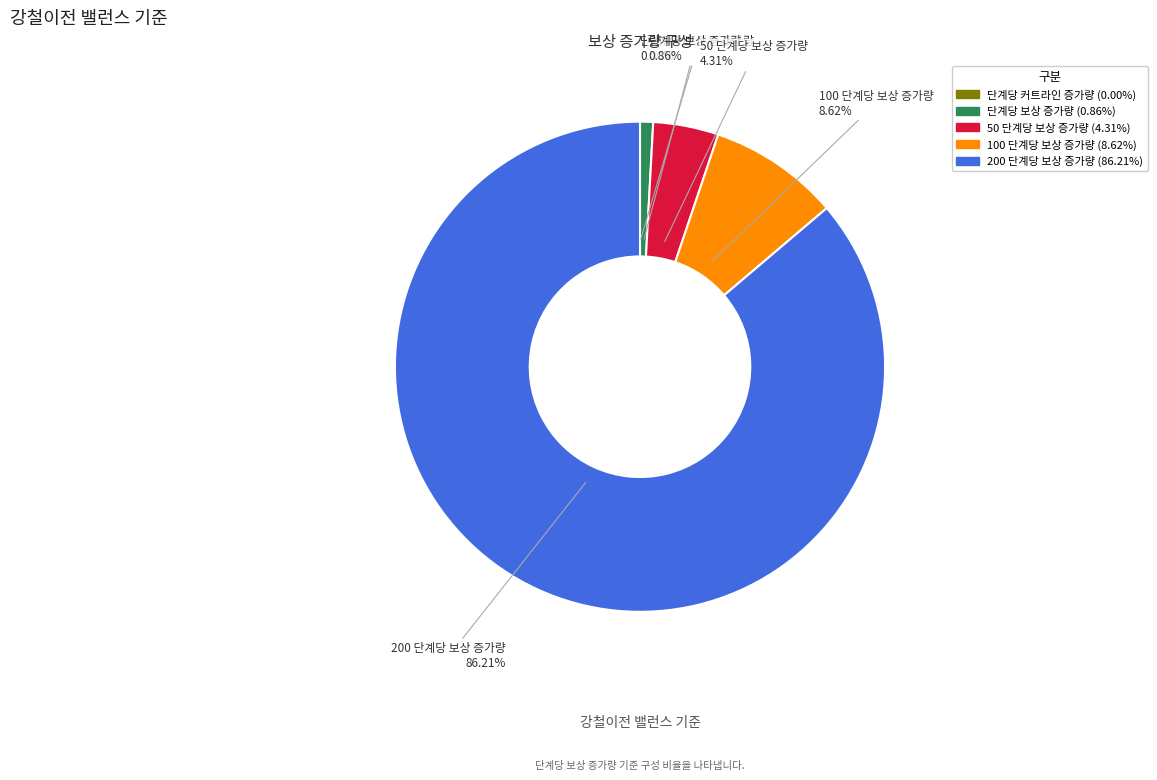

The 100 단계당 보상 증가량 slice represents 9% of the pie. True or false?

True